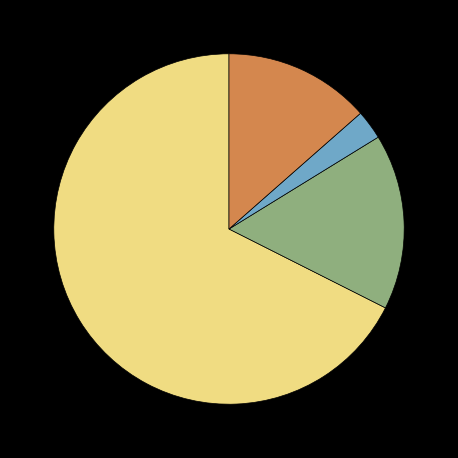

Is there any slice that represents more than half of the pie?

Yes